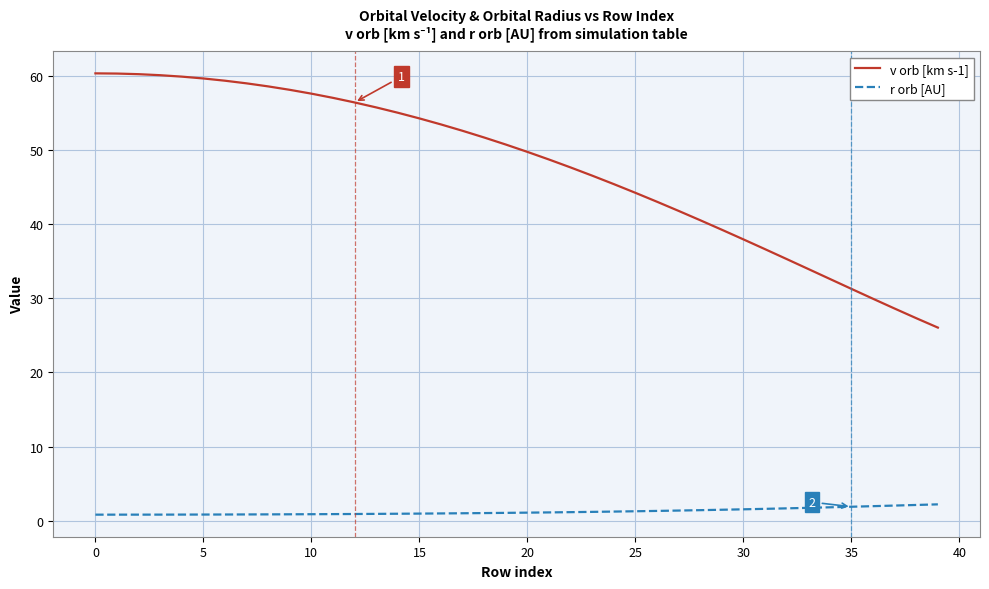

What is the maximum value for v orb [km s-1]?

60.3